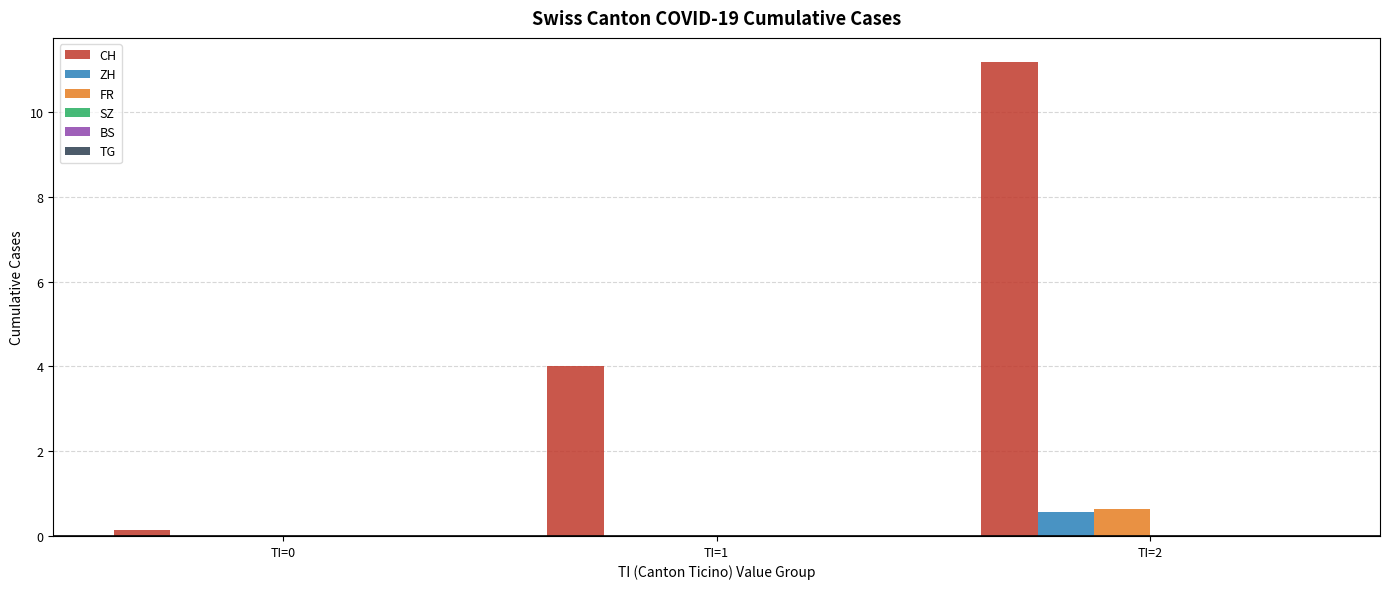

Reading left to right, what are all the values shown in this chart?

CH: TI=0=0.1	TI=1=4.0	TI=2=11.2
ZH: TI=0=0.0	TI=1=0.0	TI=2=0.6
FR: TI=0=0.0	TI=1=0.0	TI=2=0.6